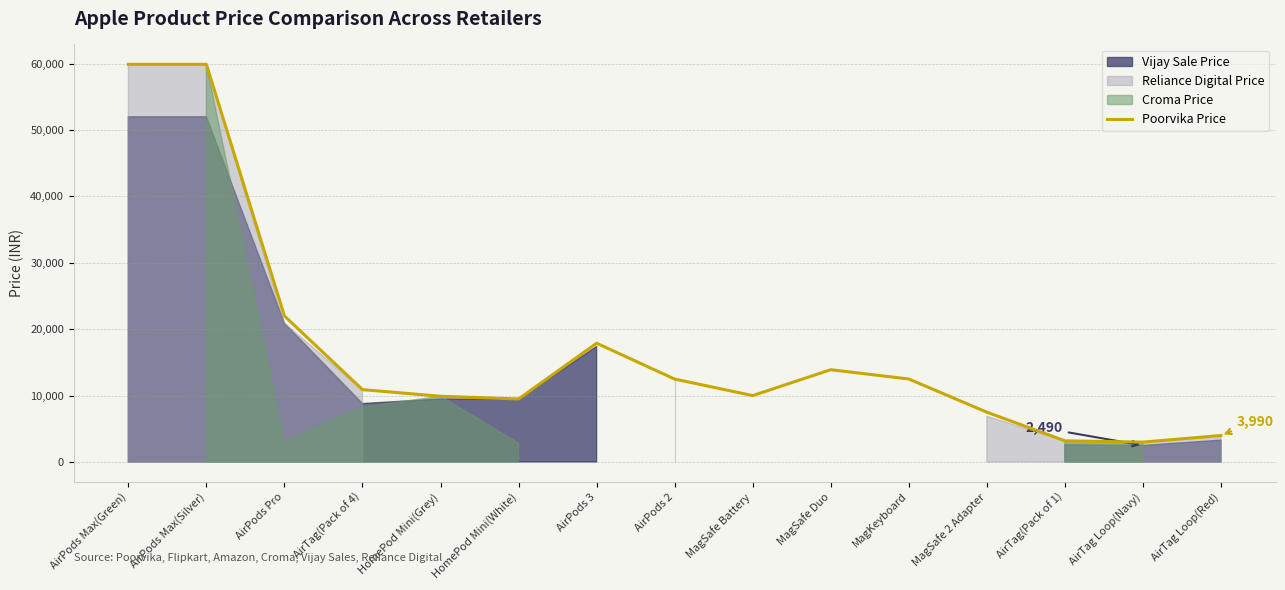

At which label is Poorvika Price closest to 31445?

AirPods Pro